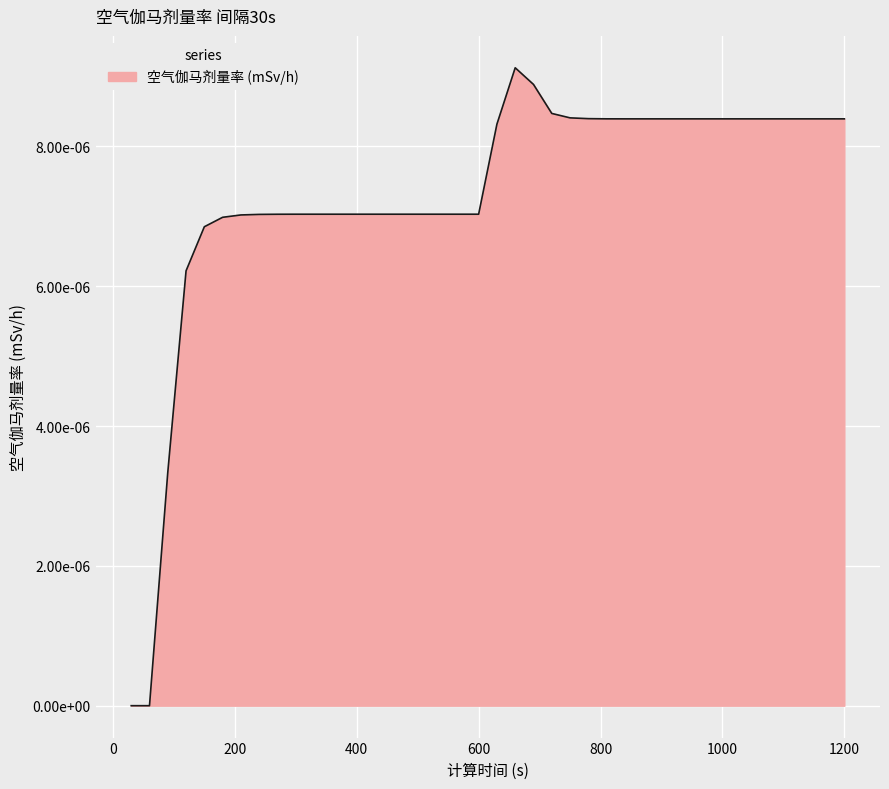

Which category has the highest value across all series?

660